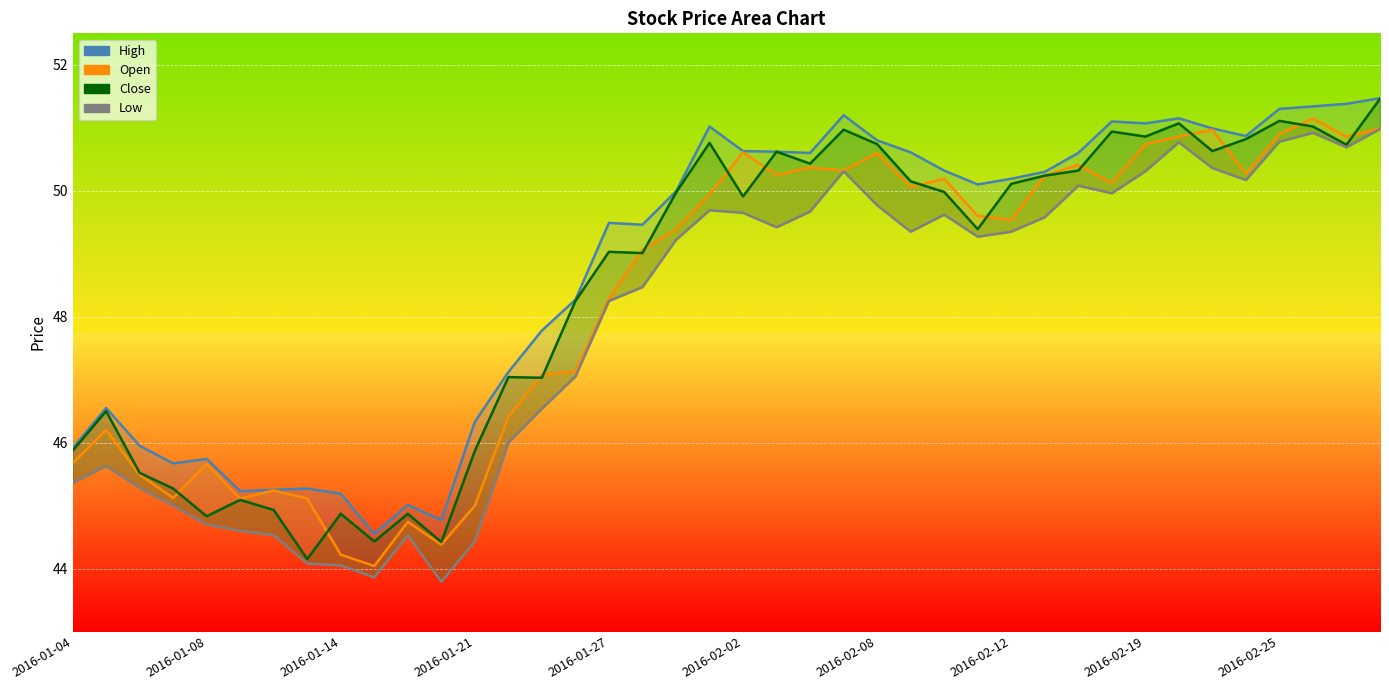

Which label corresponds to the smallest value in the chart?

2016-01-20